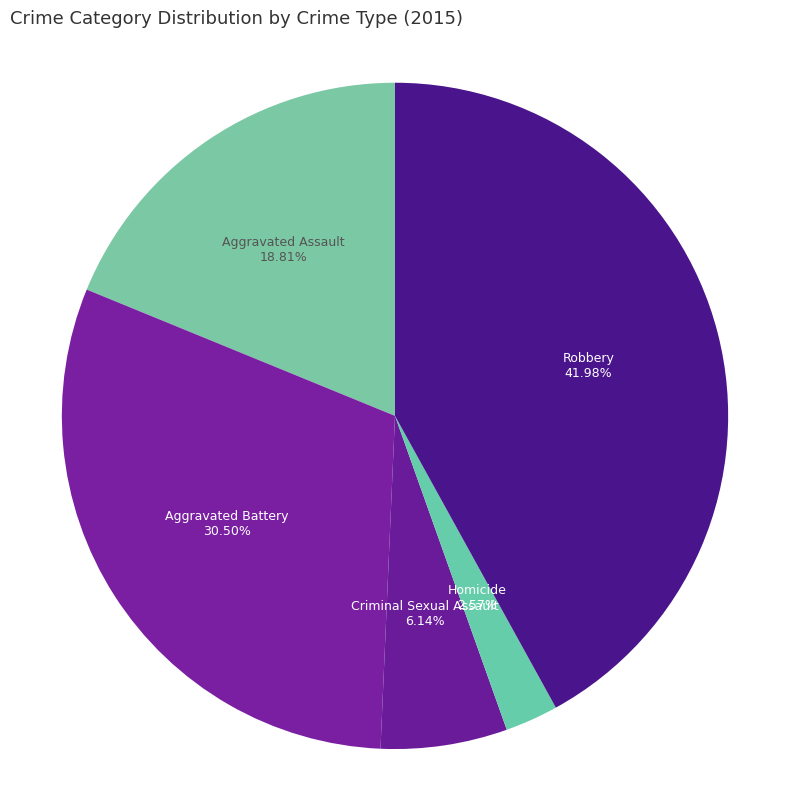

What is the largest slice in the pie chart?

Robbery